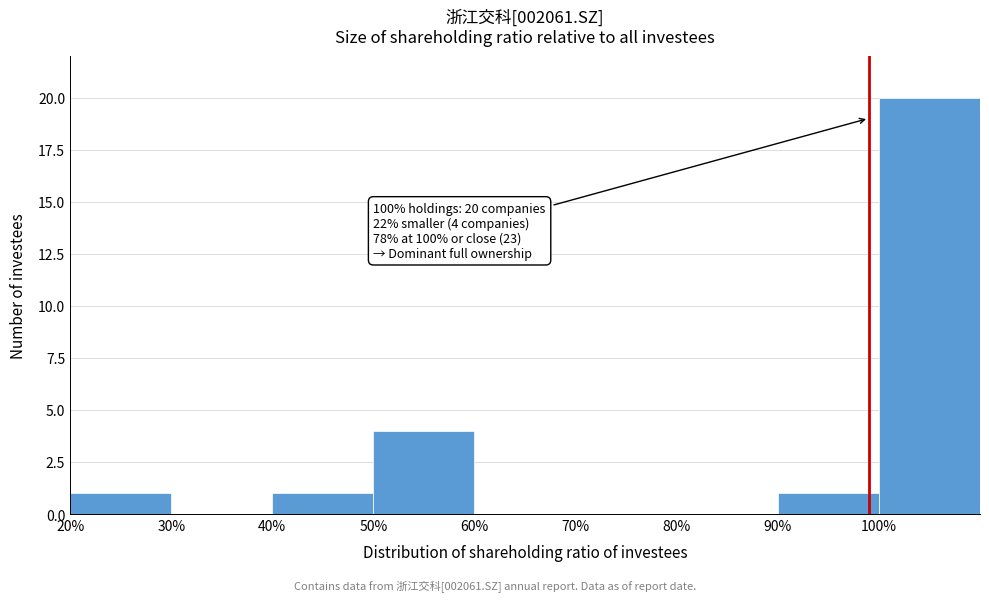

Over which range of the x-axis is the bar tallest?

100 to 110